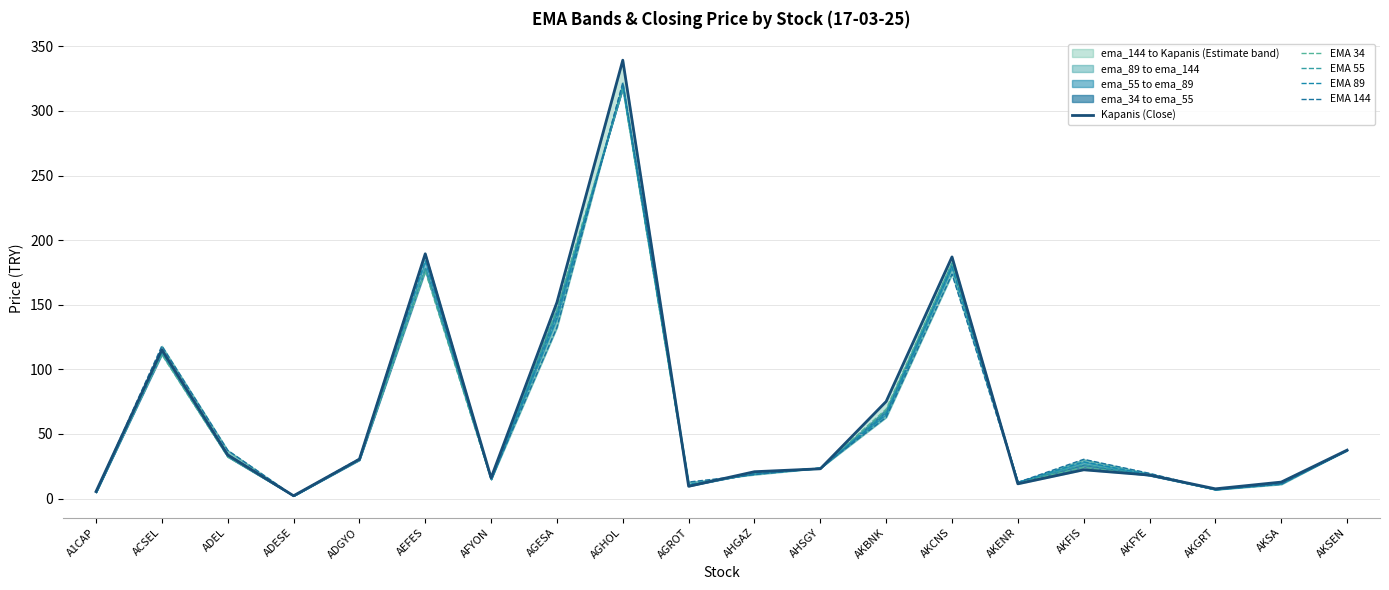

Where is EMA 34 nearest to the value 159?

AGESA